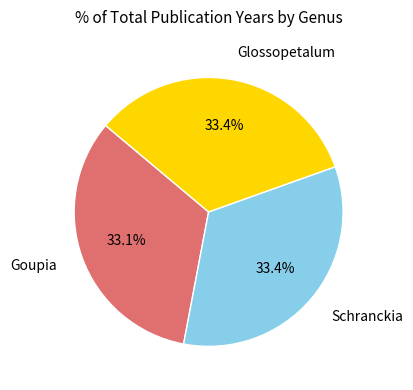

How many segments does this pie chart have?

3